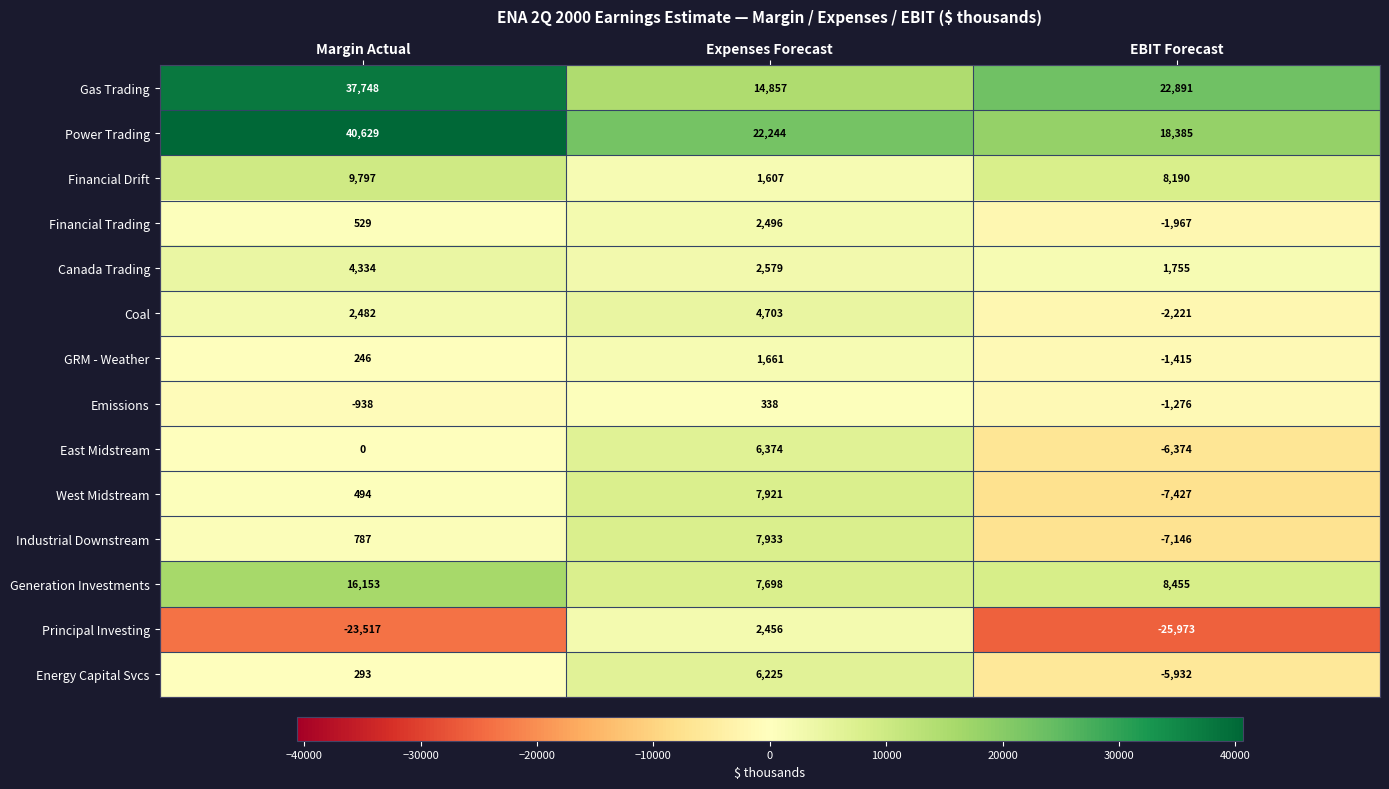

What is the difference between the second highest and minimum values in the Emissions series?

338